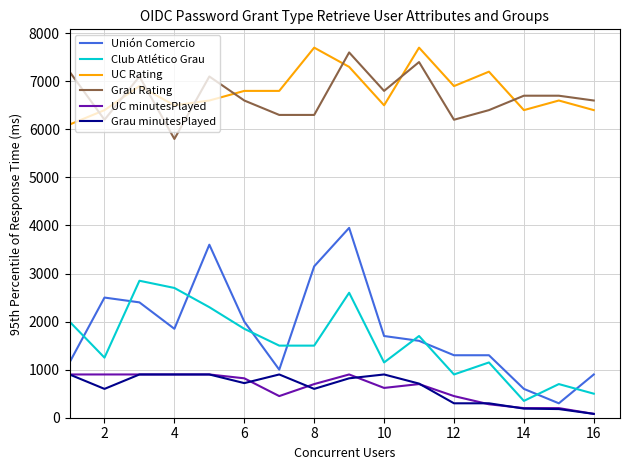

How many lines are shown in the chart?

6